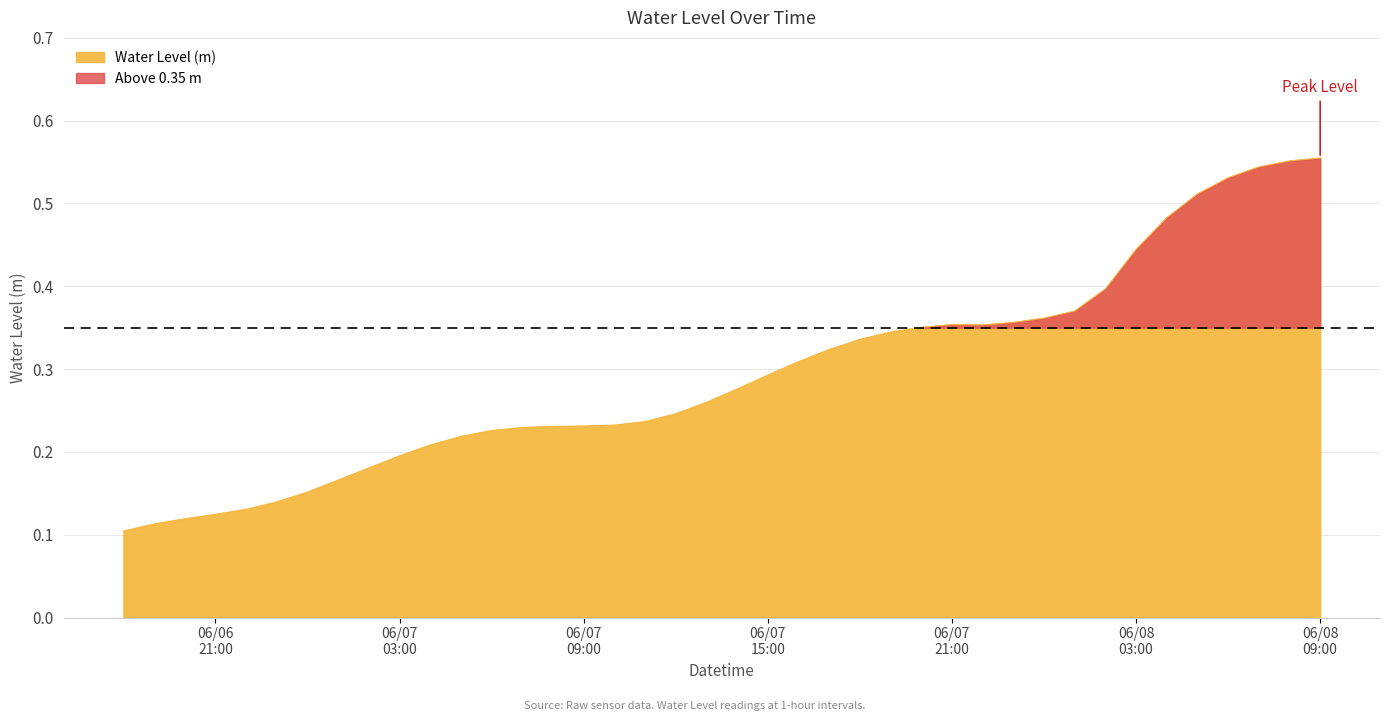

Count the values in the range 0 to 1.

40